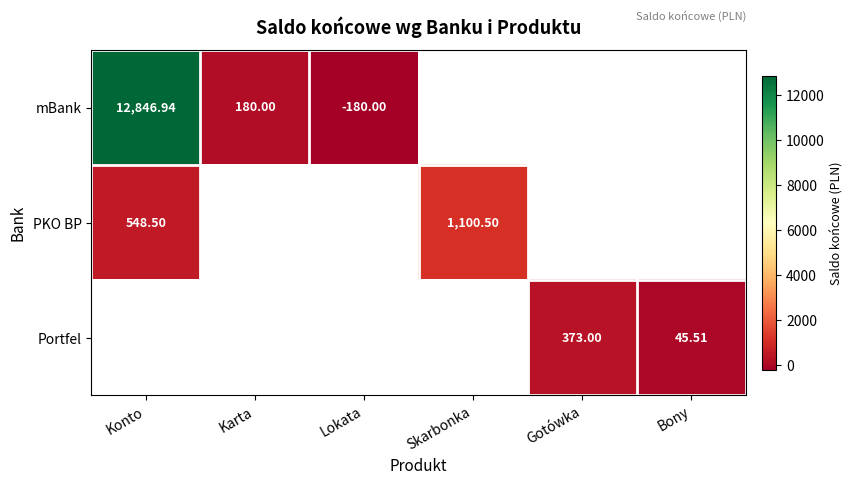

Is the value of mBank at Lokata greater than the value of Portfel at Bony?

No